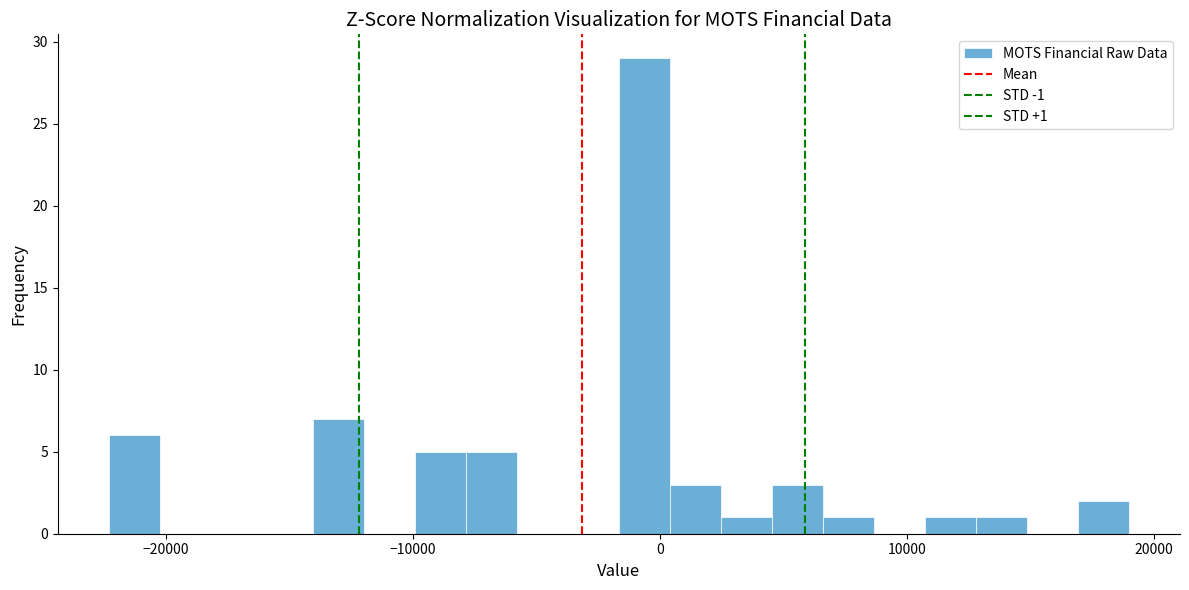

Around what value on the x-axis is the tallest bar? Give the approximate position of its centre, as read against the axis.

-1000